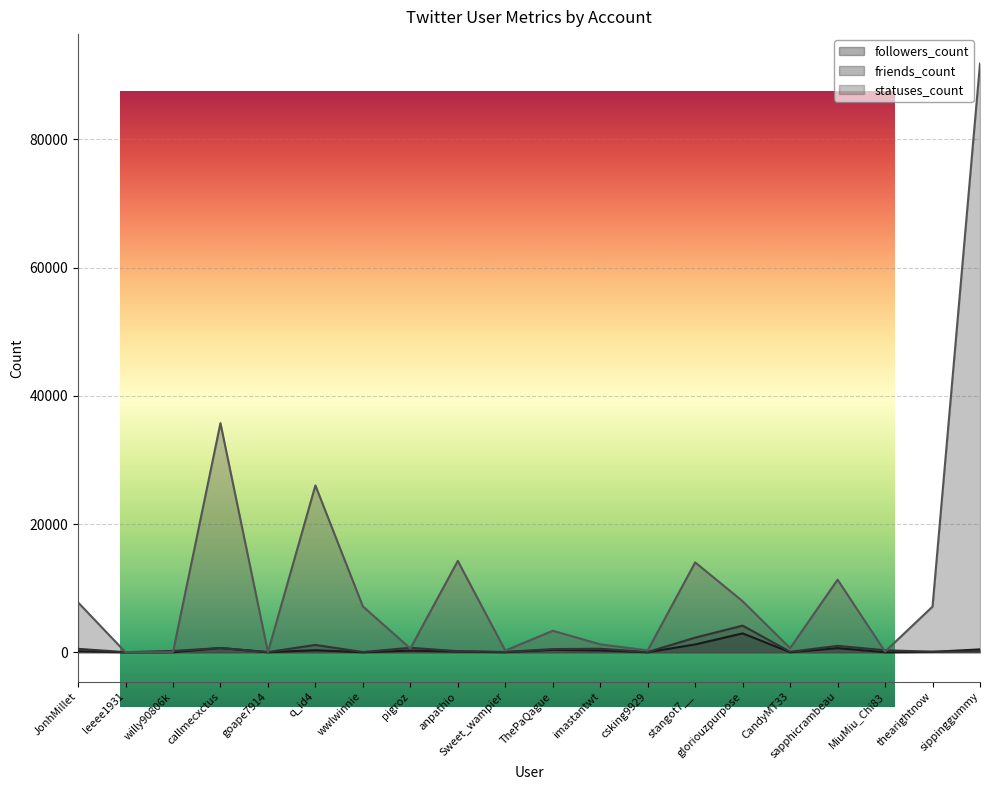

What is the label of the 2nd point from the right?

thearightnow